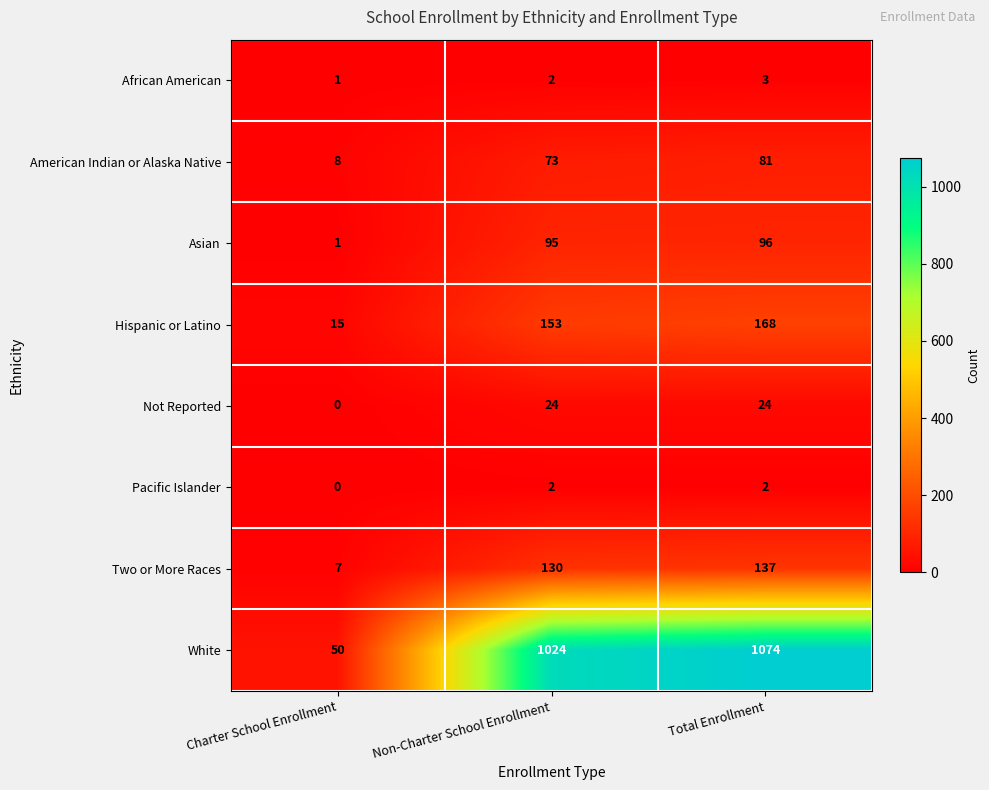

How many series are shown in this chart?

8